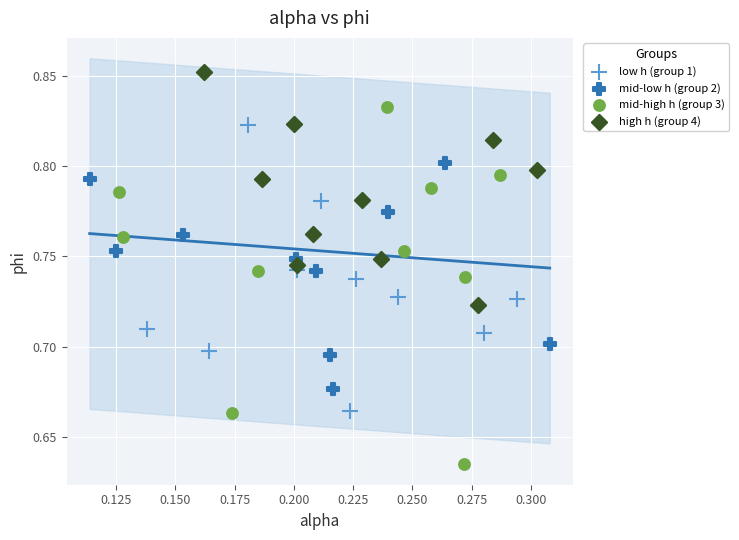

Which series has the largest Y range (max minus min)?

mid-high h (group 3)